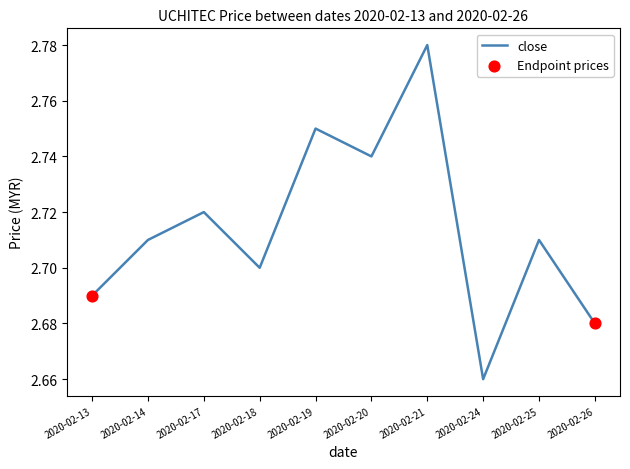

At which label is the value closest to 2?

2020-02-24